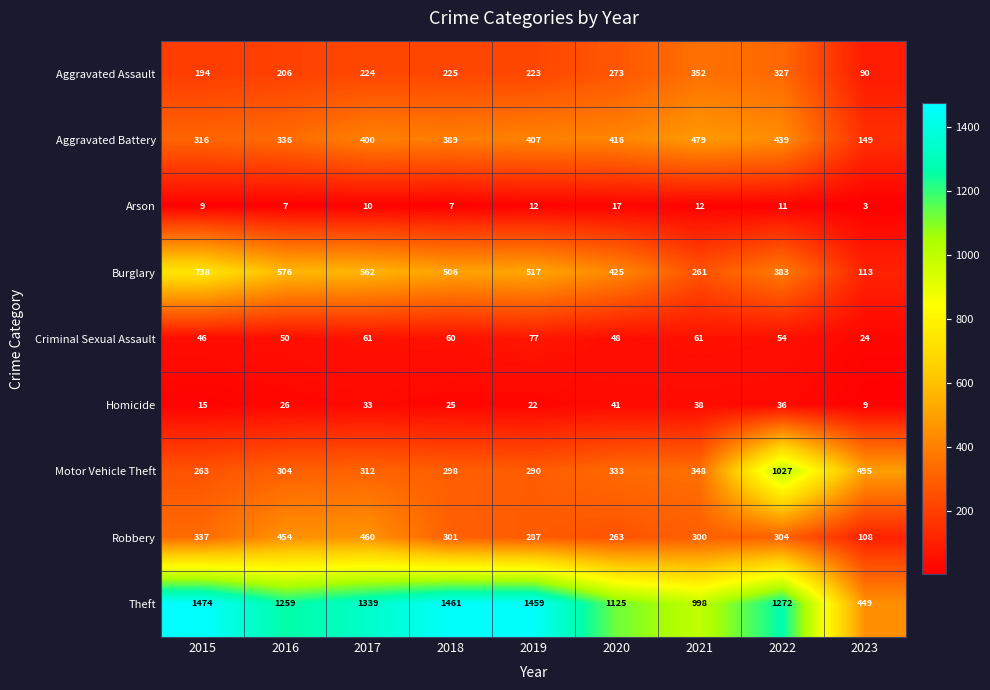

What is the maximum value shown in the chart?

1474